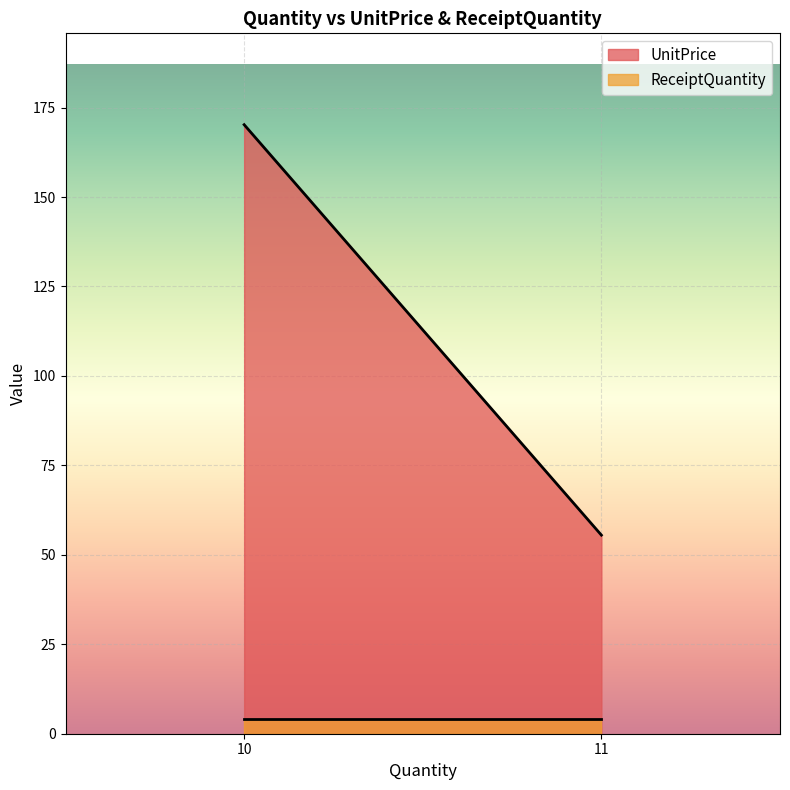

What is the total value across all series at 11?

59.5